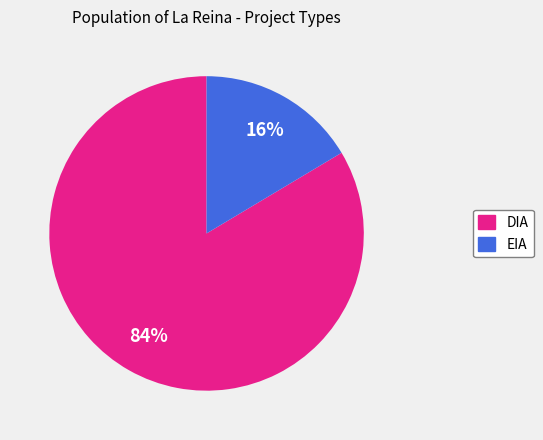

Which has a higher value, DIA or EIA?

DIA